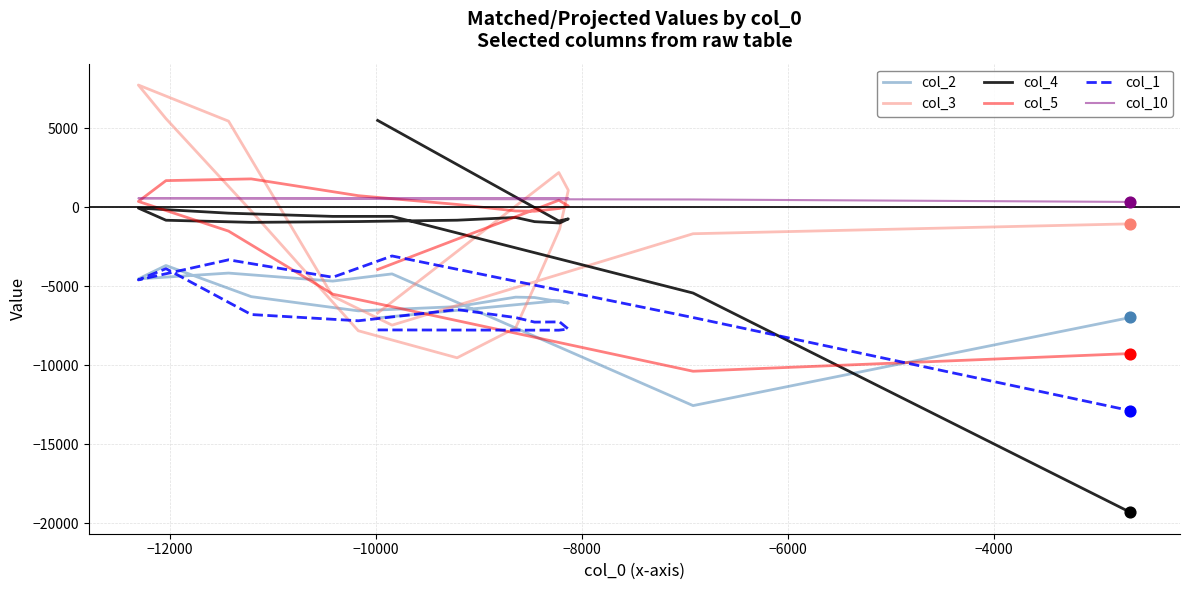

Which series has the largest Y range (max minus min)?

col_4